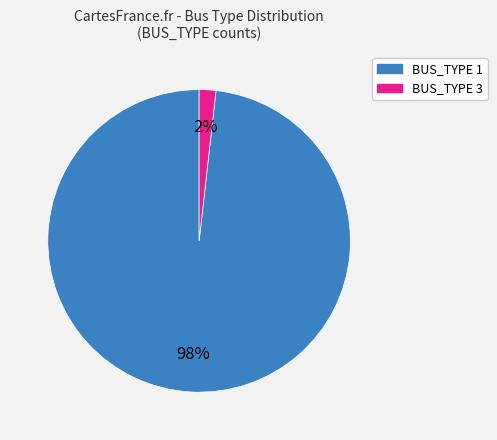

Count the number of slices in the pie.

2